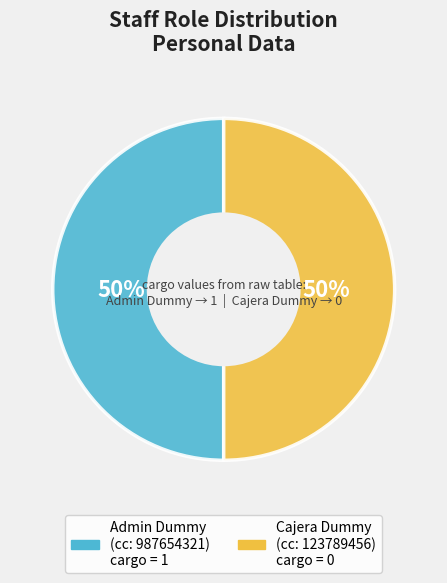

To the nearest percent, what is the average slice percentage?

50%